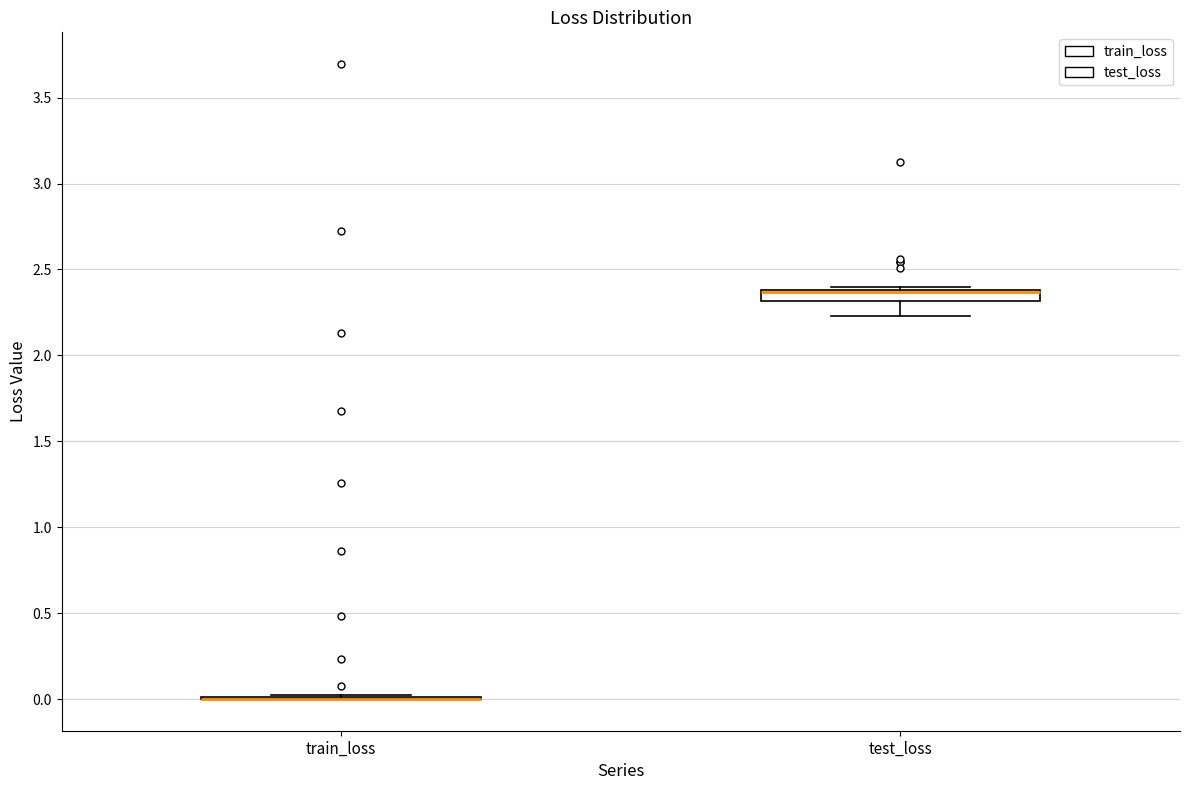

Where is the upper edge of the box for test_loss on the y-axis? The values are not printed on the chart, so give them approximately, as read against the axis.

2.40